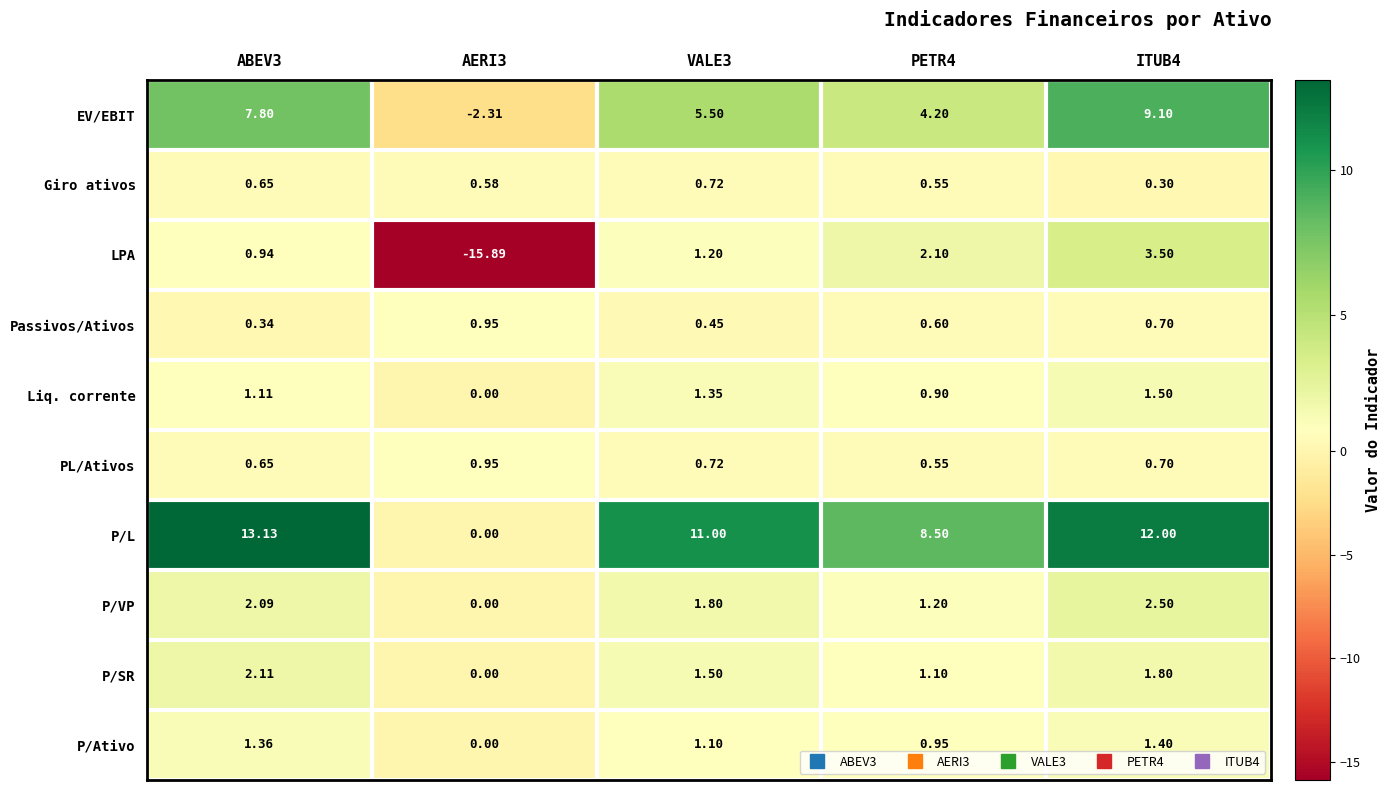

Between ABEV3 and ITUB4, which series saw the biggest shift?

LPA